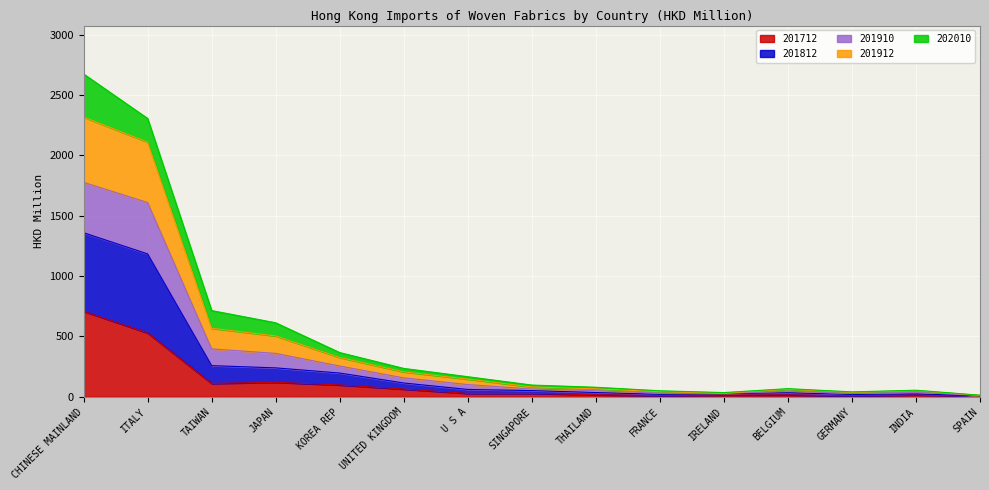

At which label does 201712 reach its peak?

CHINESE MAINLAND